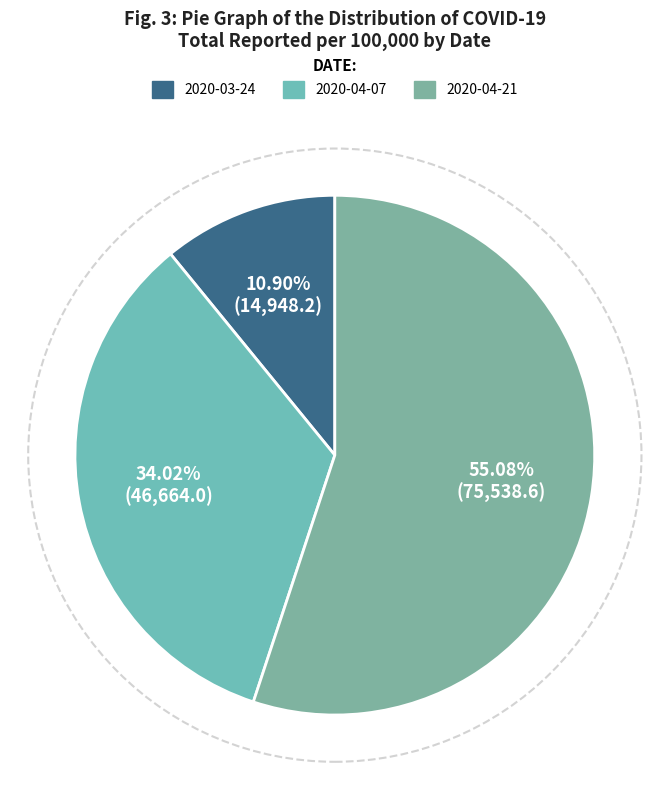

Count the number of slices in the pie.

3